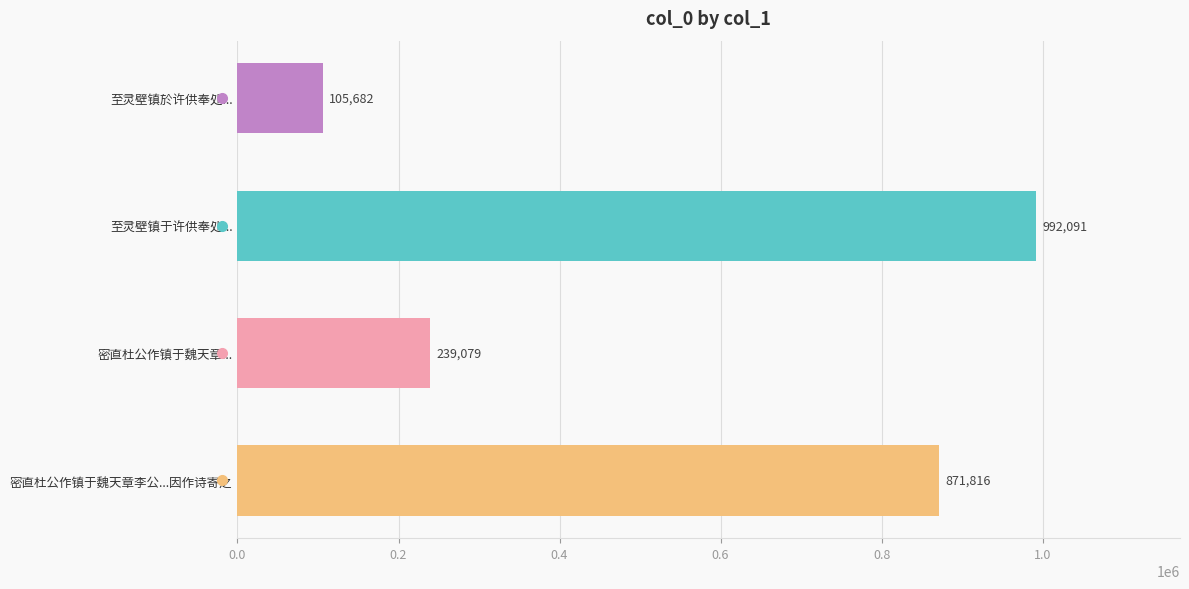

Between 至灵壁镇于许供奉处... and 至灵壁镇於许供奉处..., which is larger?

至灵壁镇于许供奉处...